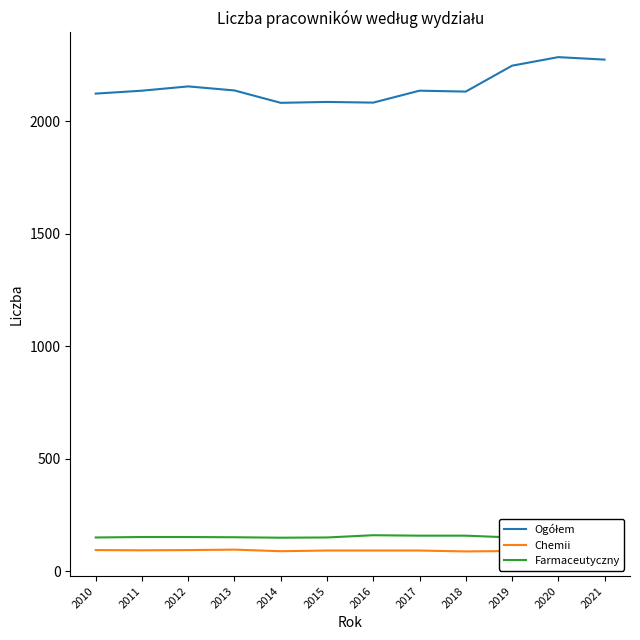

True or false: Chemii and Ogółem cross at least once.

False